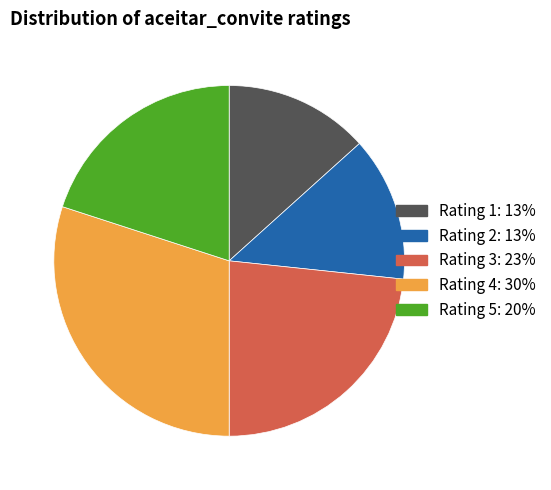

Is there a majority slice in this chart?

No